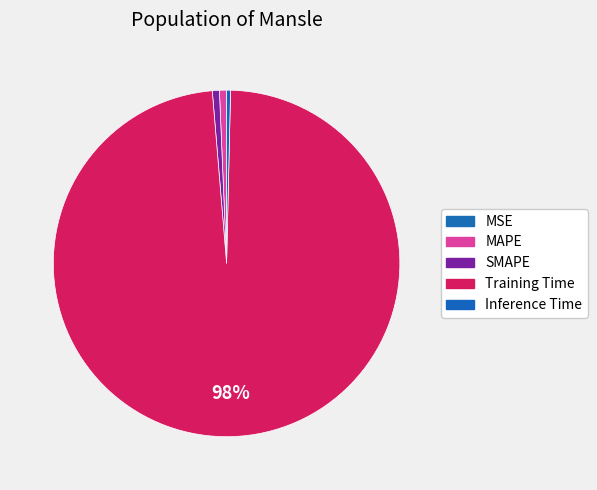

Between Inference Time and Training Time, which is larger?

Training Time